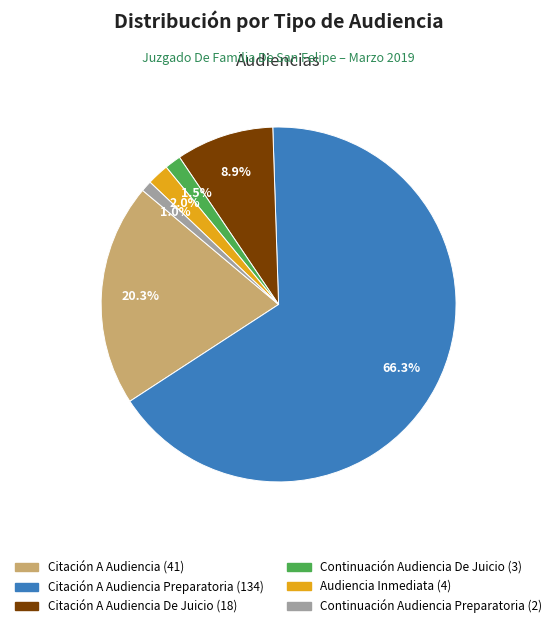

How many segments does this pie chart have?

6